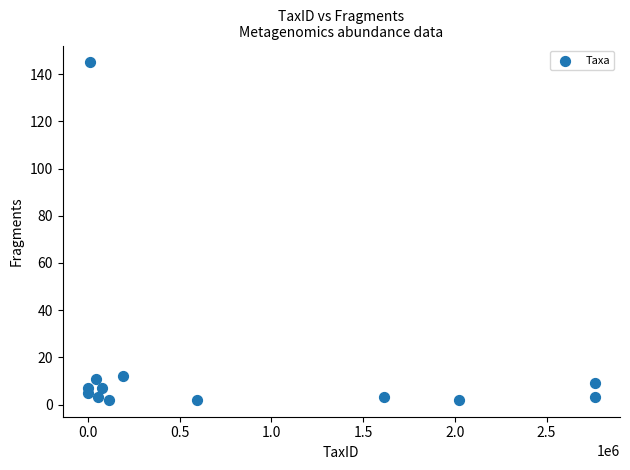

What is the range of Y values (max minus min)?

143